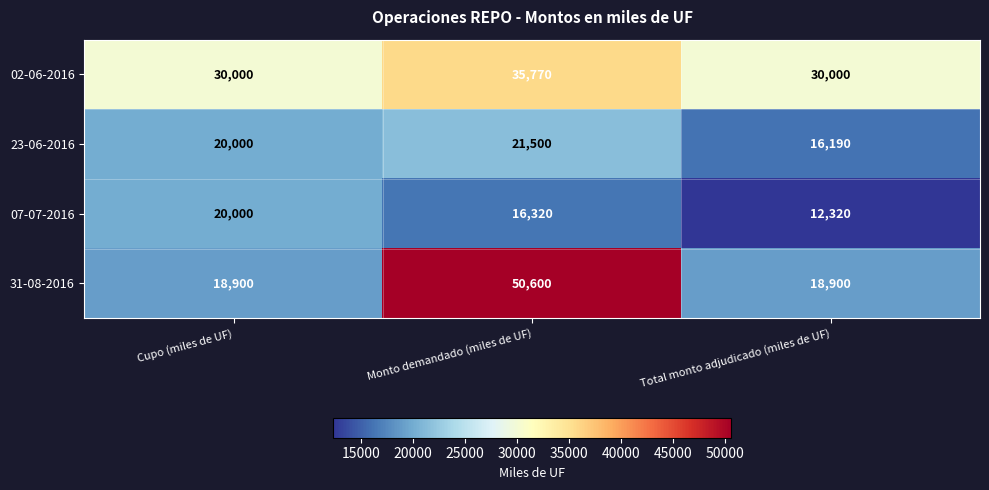

Count the number of data series in this chart.

4